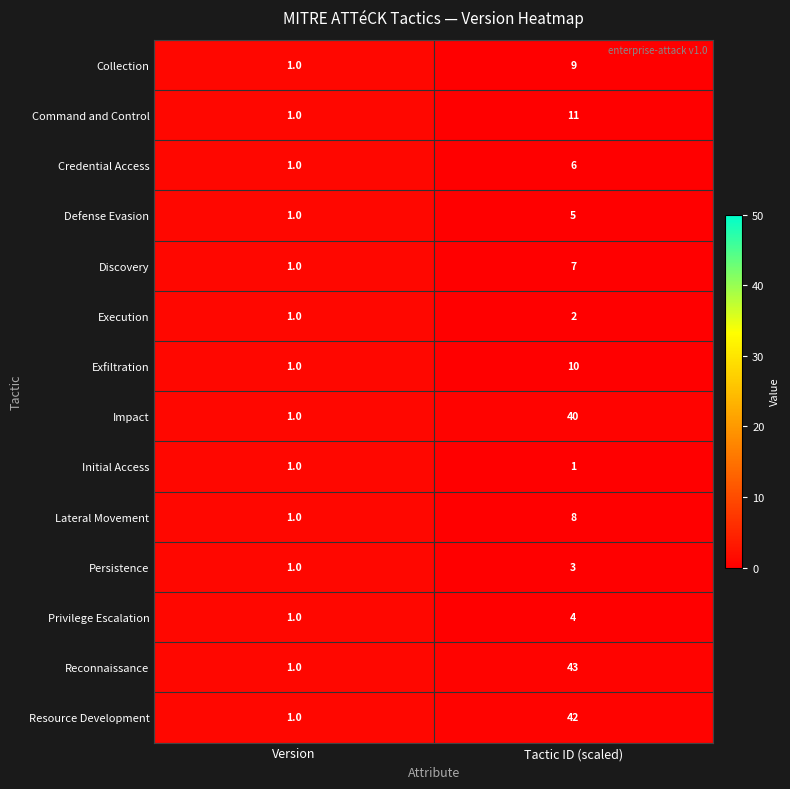

Reading left to right, what are all the values shown in this chart?

Collection: 1	9
Command and Control: 1	11
Credential Access: 1	6
Defense Evasion: 1	5
Discovery: 1	7
Execution: 1	2
Exfiltration: 1	10
Impact: 1	40
Initial Access: 1	1
Lateral Movement: 1	8
Persistence: 1	3
Privilege Escalation: 1	4
Reconnaissance: 1	43
Resource Development: 1	42